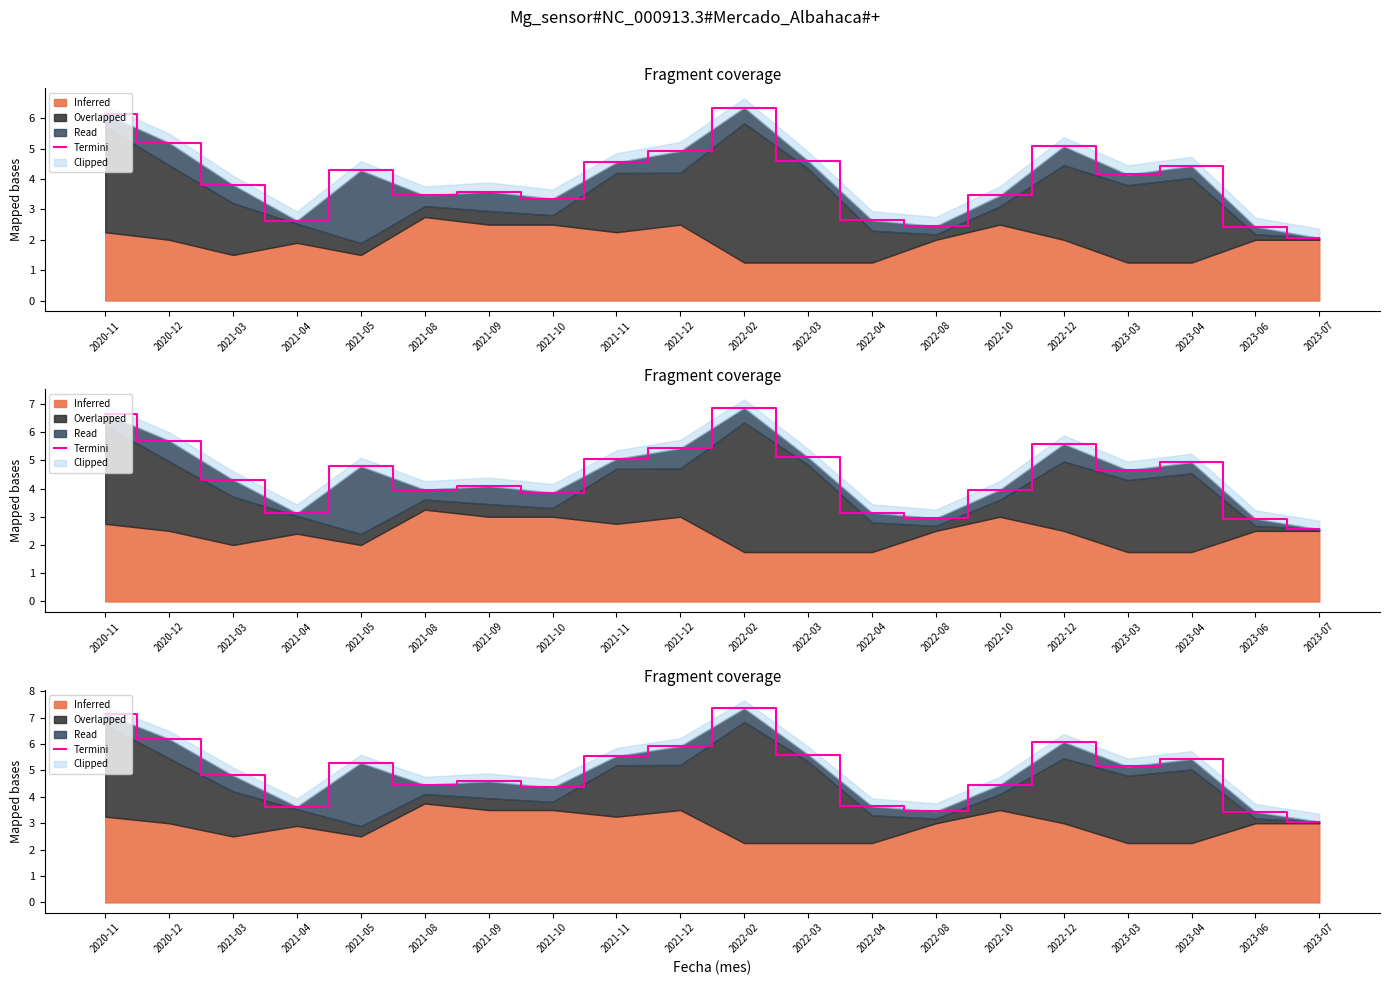

What is the label of the 14th point from the right?

2021-09